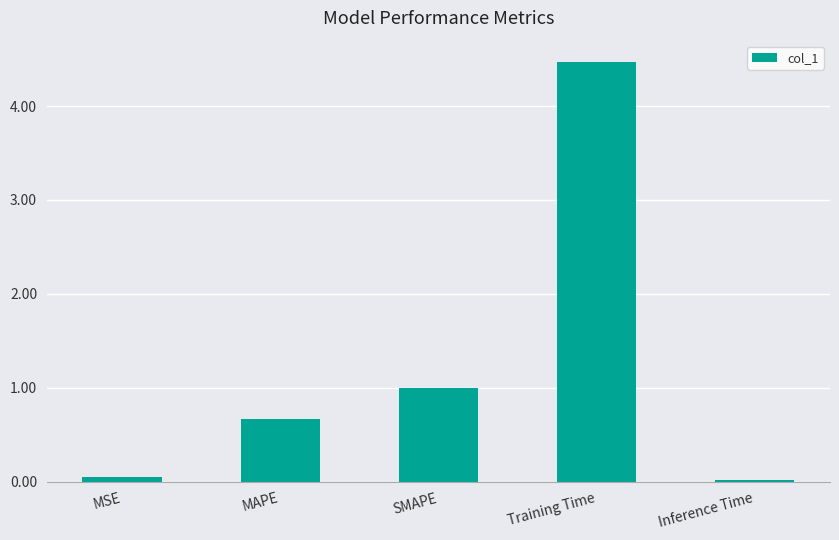

What is the label of the 3rd bar from the left?

SMAPE